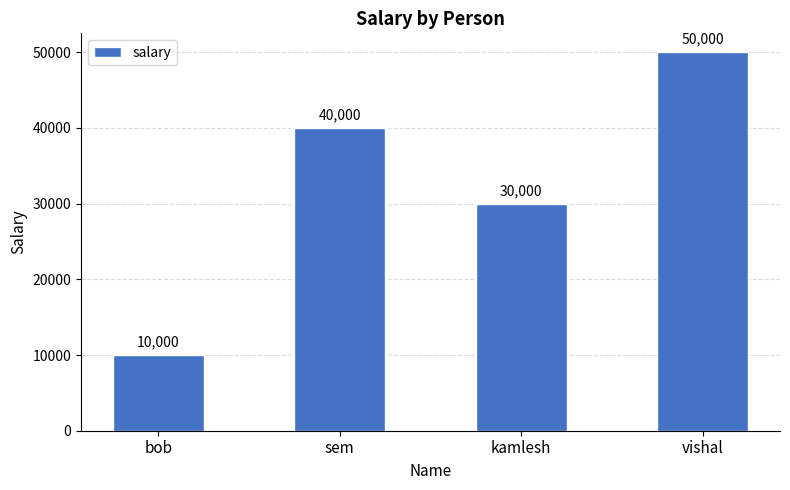

What is the label of the 4th bar from the left?

vishal